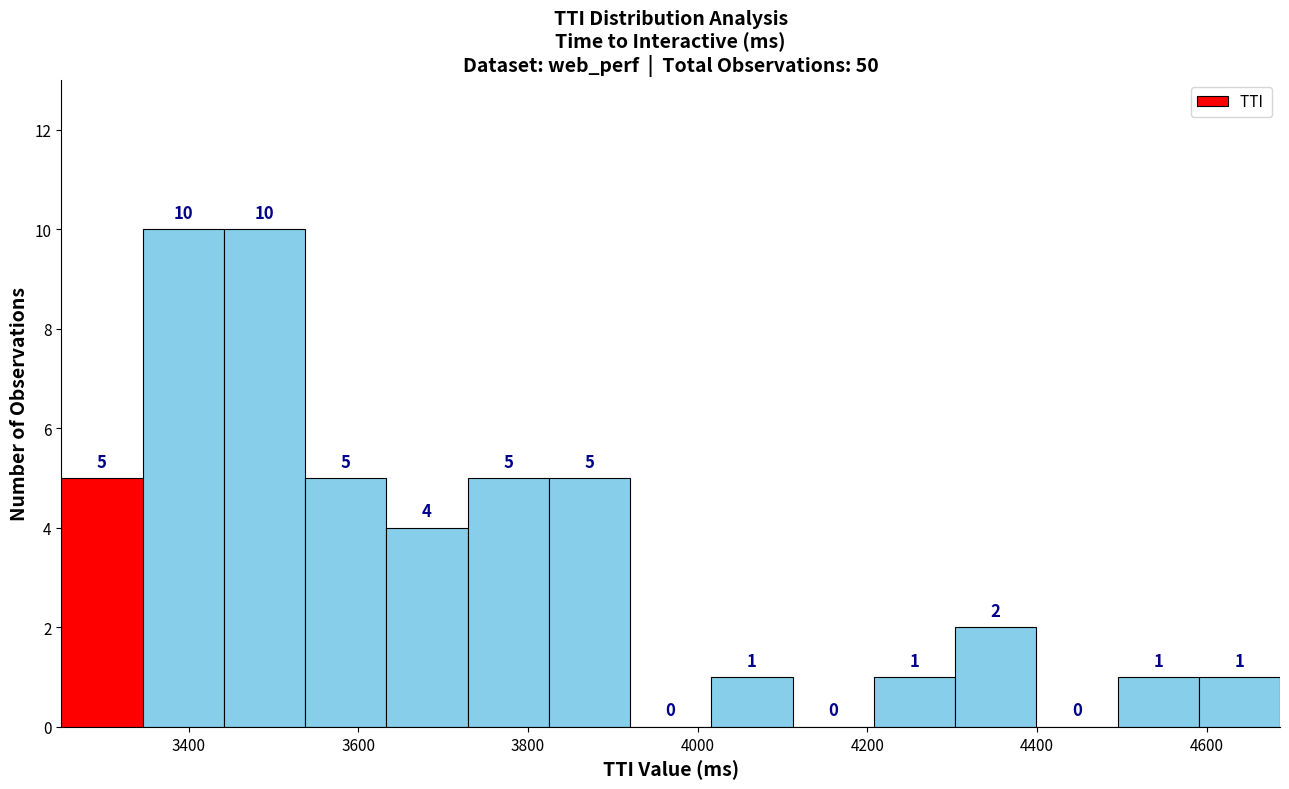

Reading left to right, list every bar in this chart as the range it spans on the x-axis followed by its height. The bar edges are not printed on the chart, so give them approximately, as read against the axis.

3260 to 3340: 5
3340 to 3440: 10
3440 to 3540: 10
3540 to 3640: 5
3640 to 3720: 4
3720 to 3820: 5
3820 to 3920: 5
3920 to 4020: 0
4020 to 4120: 1
4120 to 4200: 0
4200 to 4300: 1
4300 to 4400: 2
4400 to 4500: 0
4500 to 4600: 1
4600 to 4680: 1